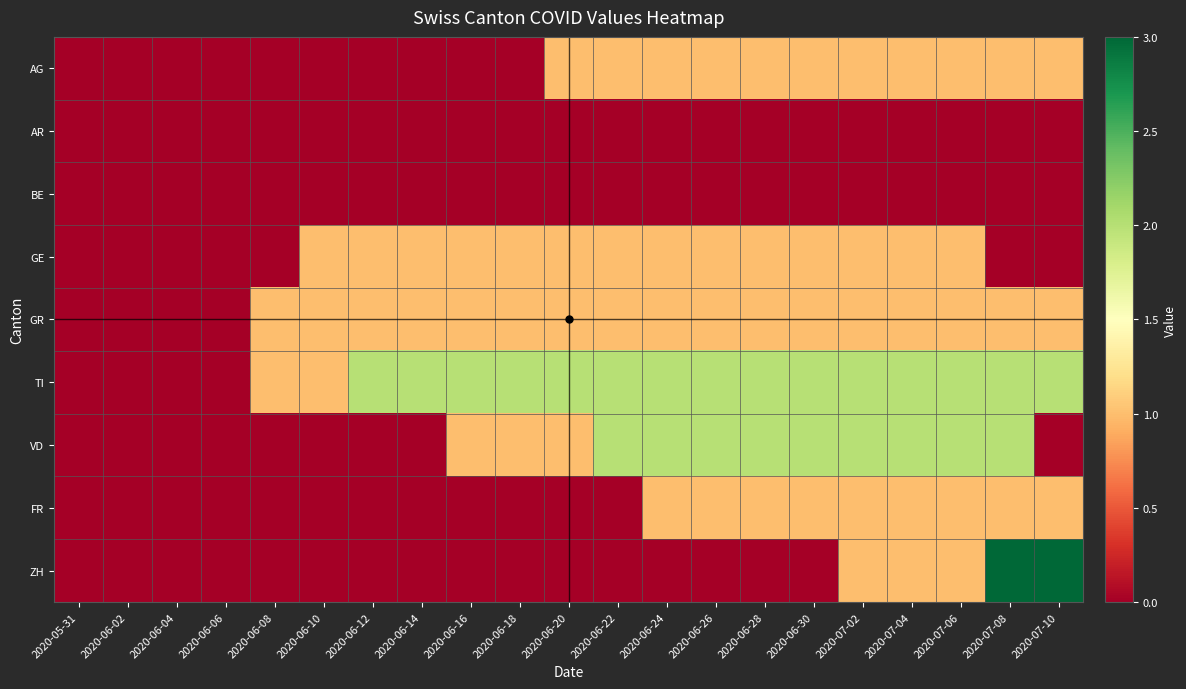

At which category is the sum across all series the highest?

2020-07-08